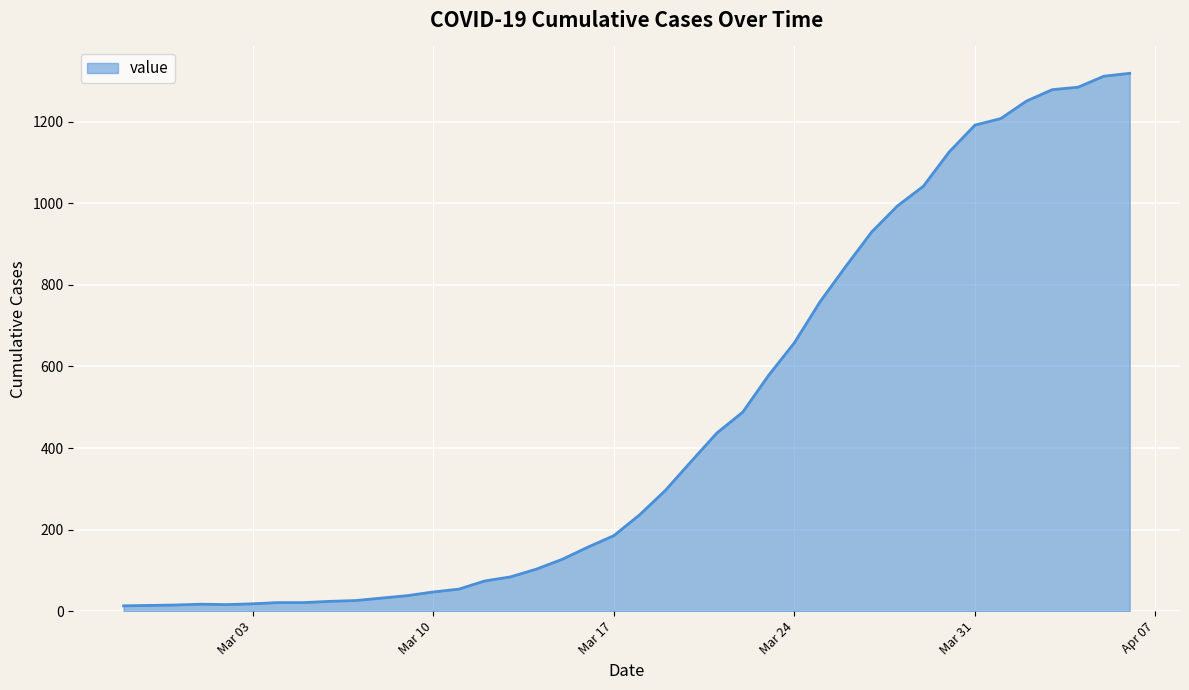

What is the average value?

467